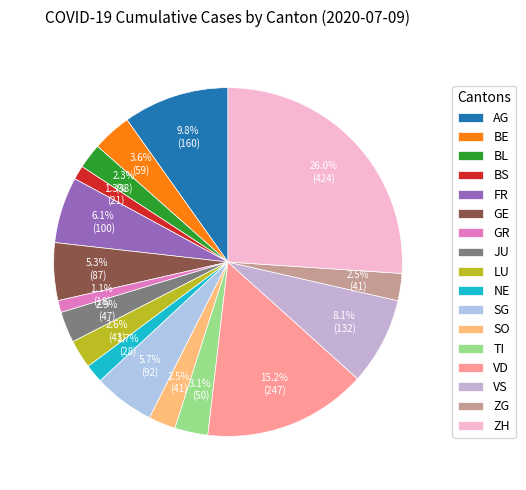

To the nearest percent, what is the difference between the AG and FR slice percentages?

4%